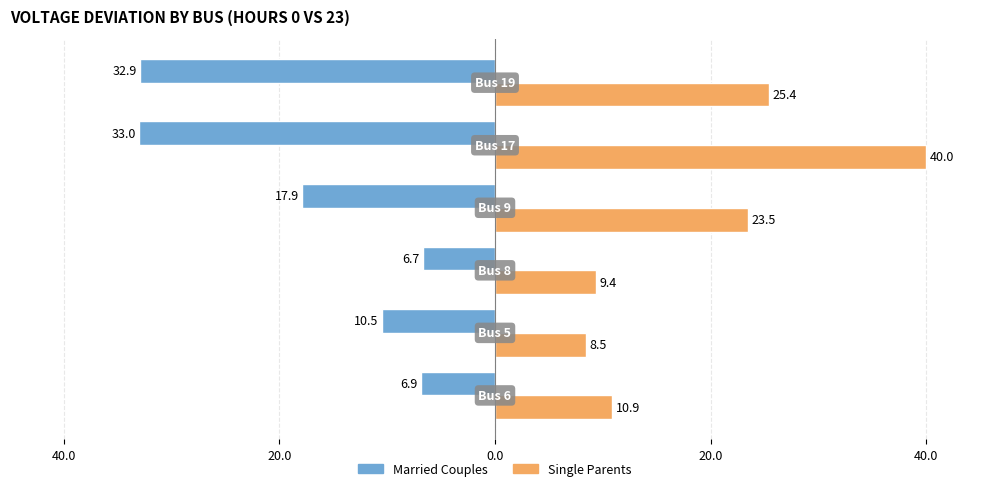

What are all the series names shown in the legend?

Married Couples, Single Parents